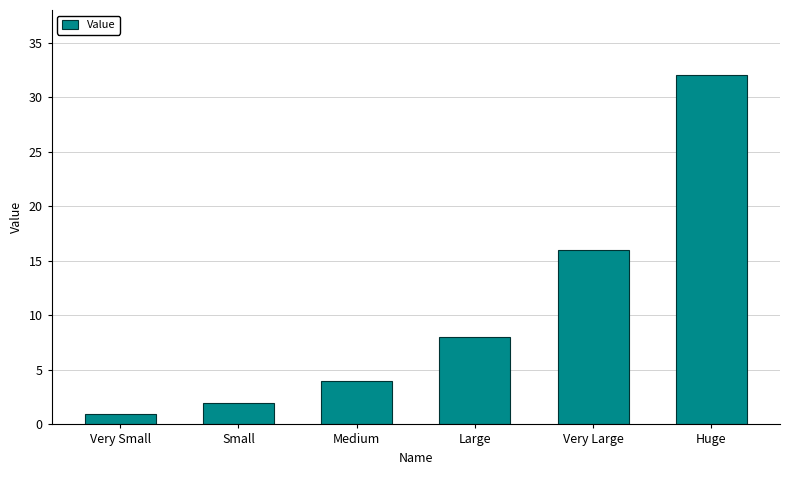

The chart shows a value of 8 at Large. True or false?

True